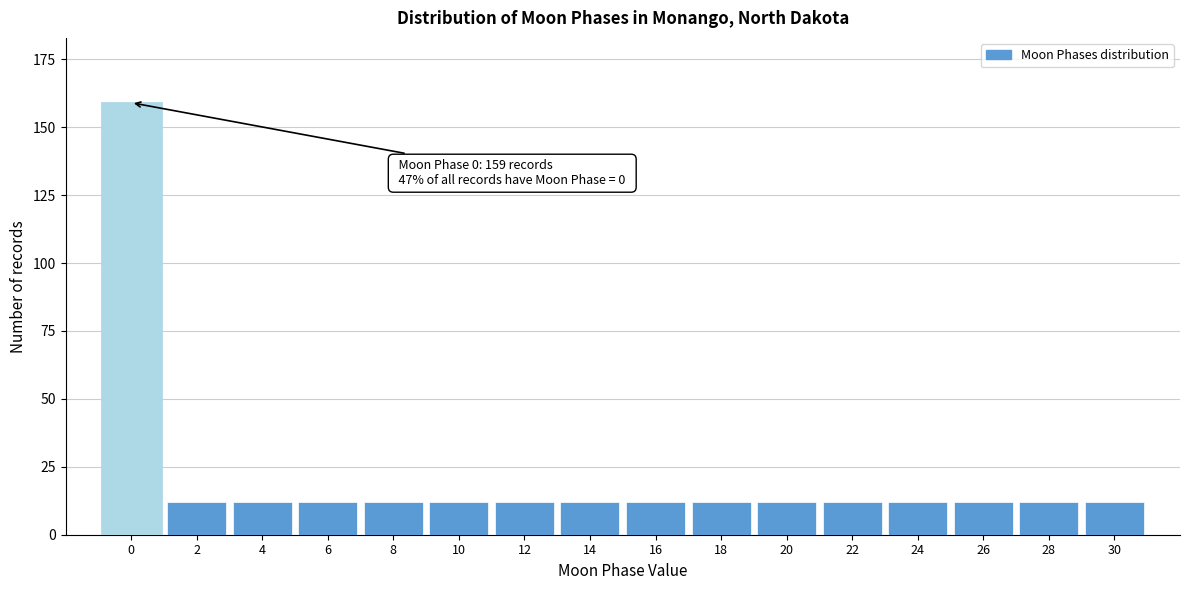

Reading left to right, transcribe all the data shown in this chart.

159	12	12	12	12	12	12	12	12	12	12	12	12	12	12	12